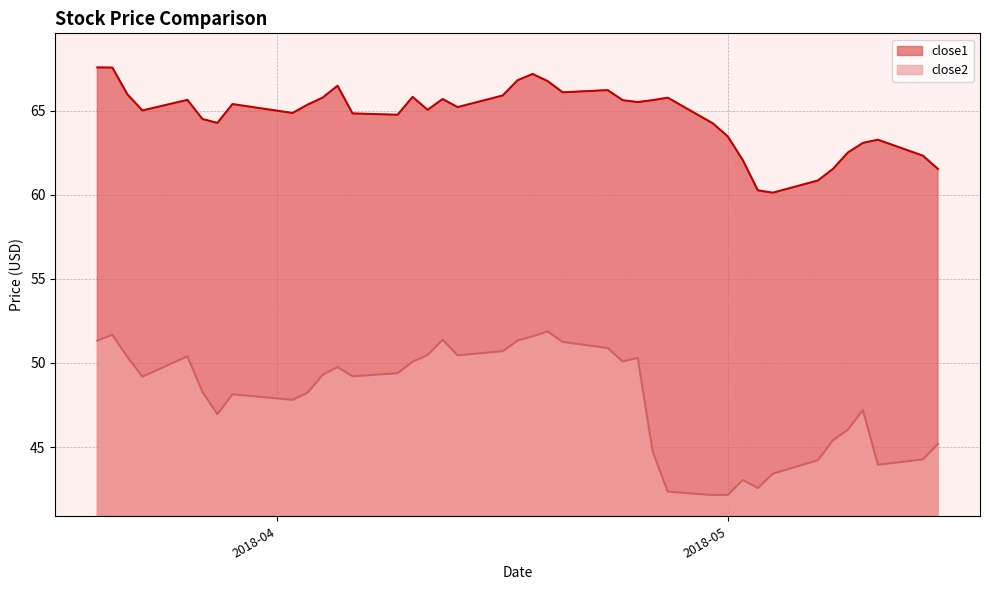

True or false: close2 has a value of 47.8 at 2018-04-02.

True